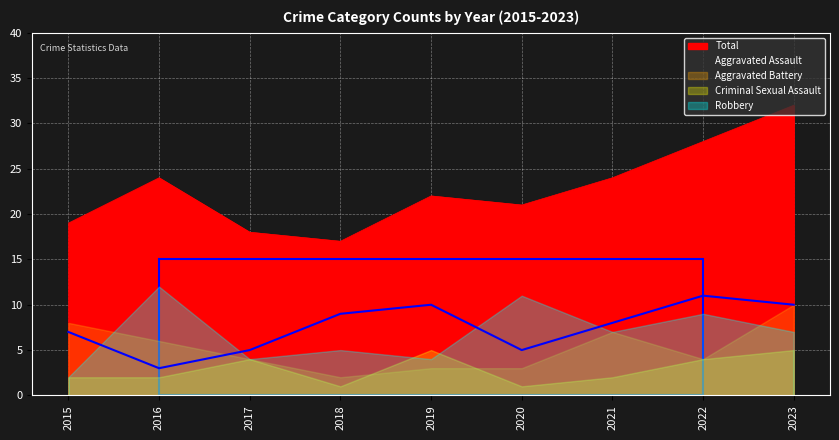

At which label is Criminal Sexual Assault closest to 3?

2015